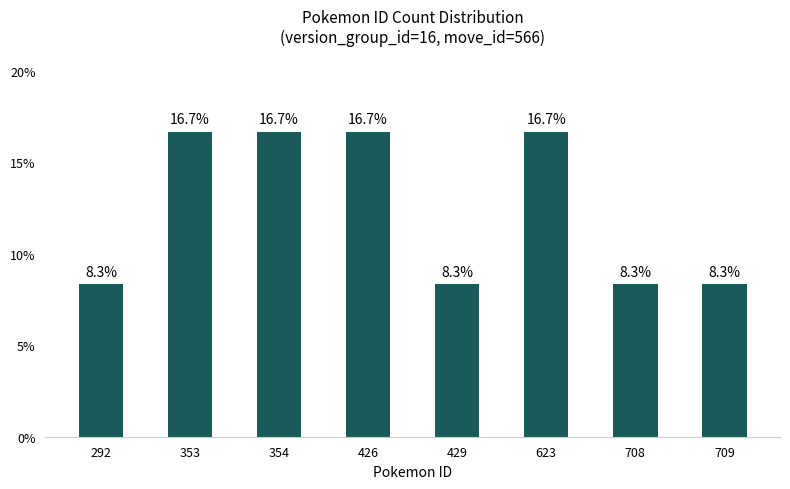

What is the change in value from 623 to 709?

-8.3